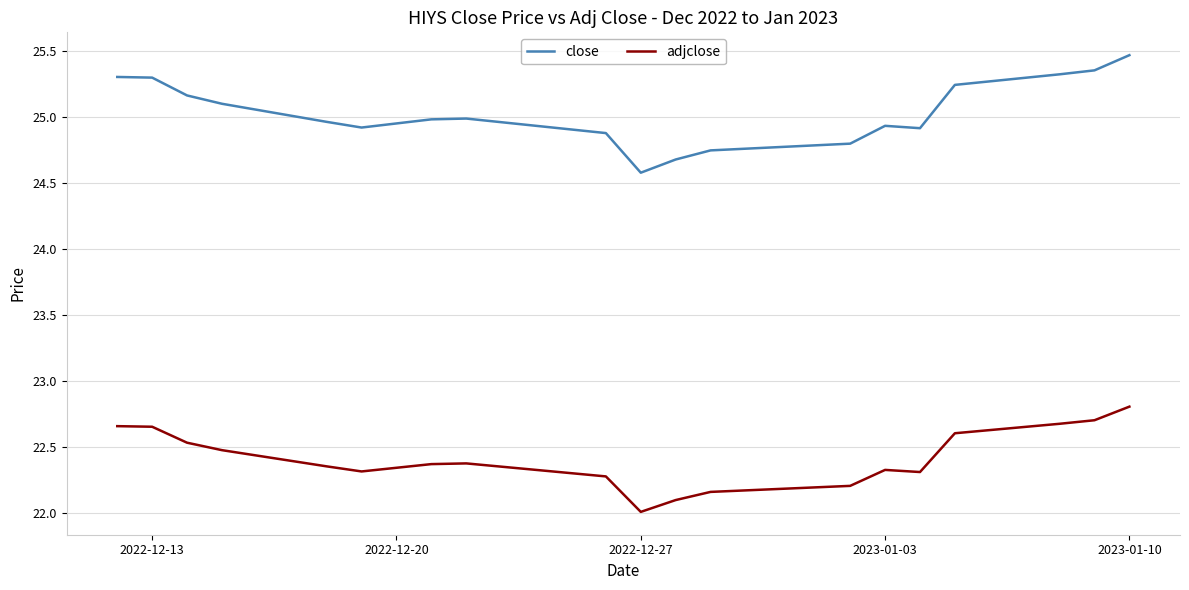

List the series in order of their overall mean, highest first.

close, adjclose